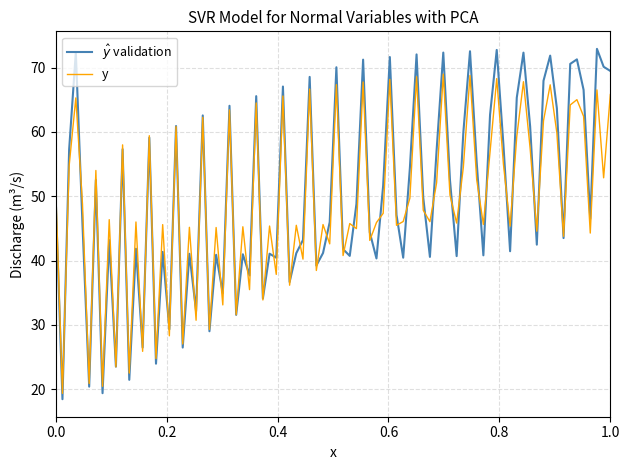

What is the maximum value shown in the chart?

72.9